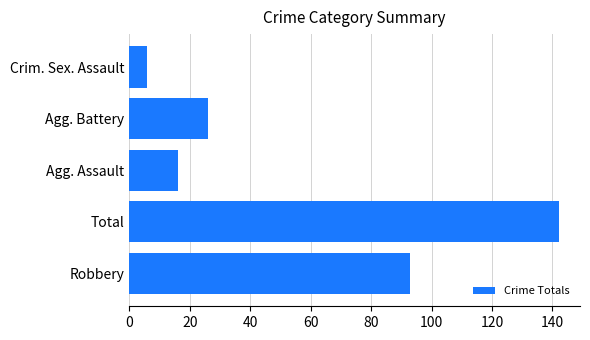

What is the minimum value shown in the chart?

6